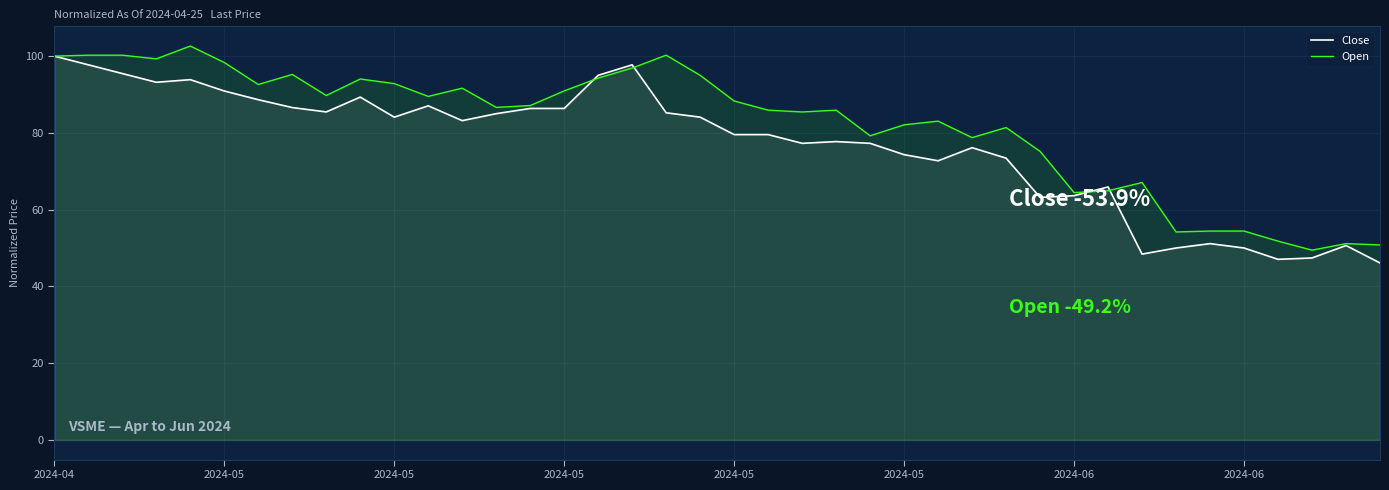

Which series has the widest spread of values?

Close